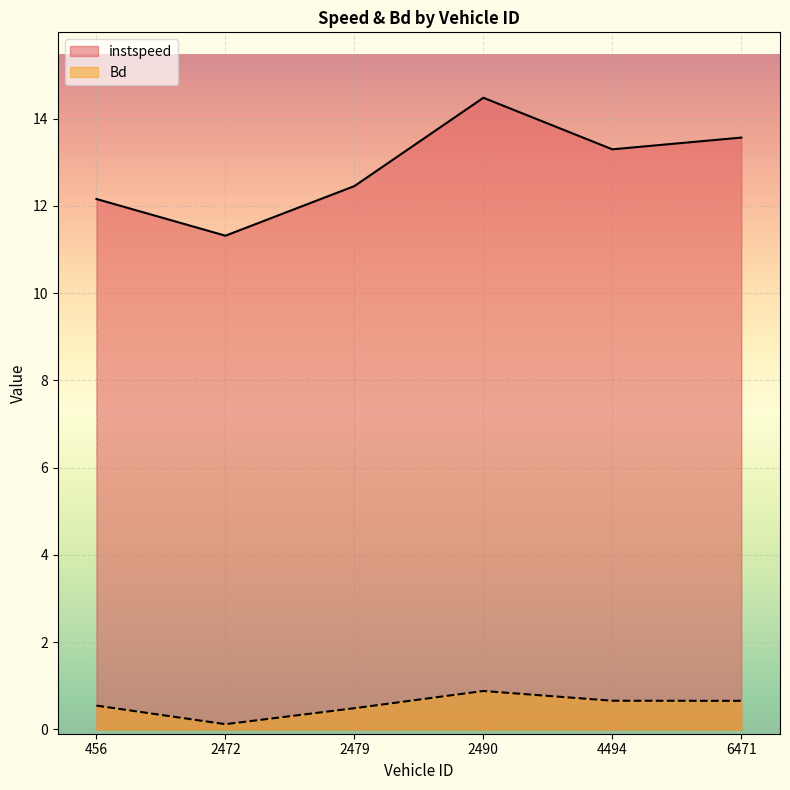

The Bd series shows 1.1 at 4494.0. True or false?

False